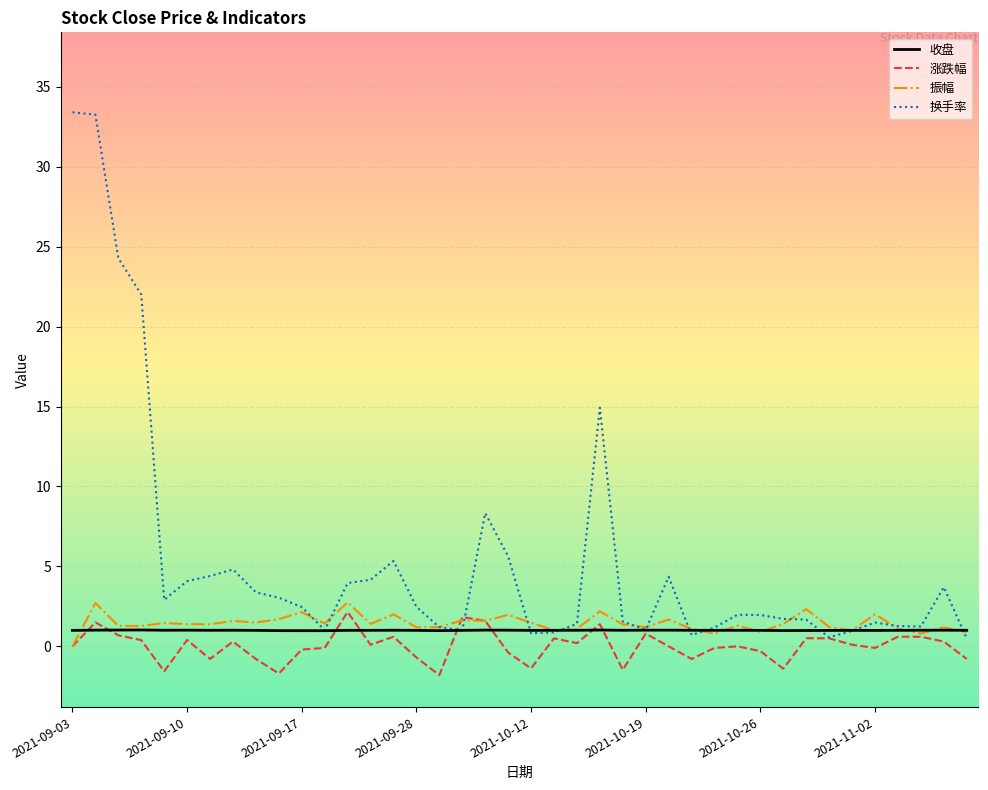

Rank the series by their maximum value, from lowest to highest.

收盘, 涨跌幅, 振幅, 换手率